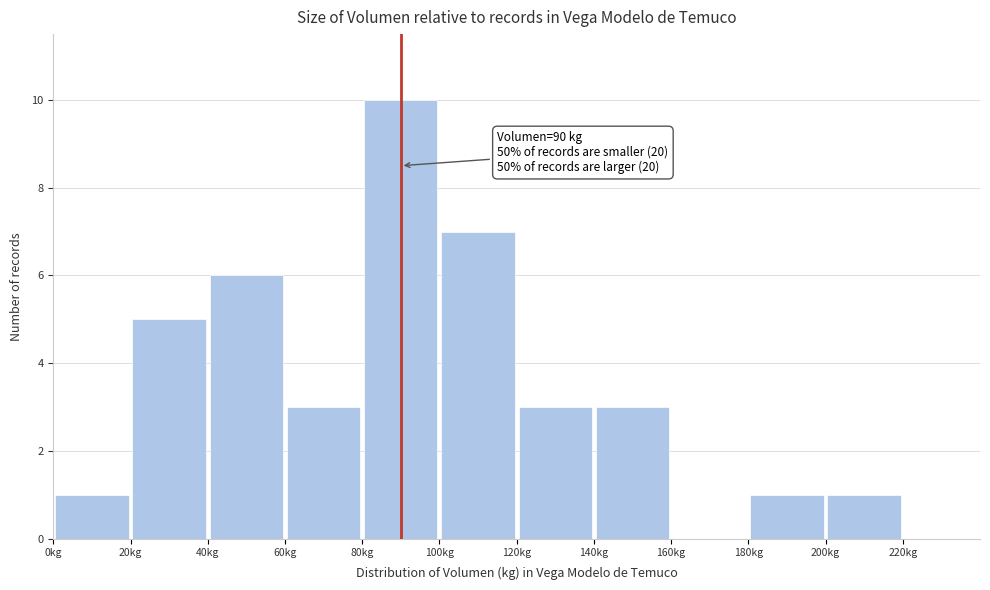

Over which range of the x-axis is the bar tallest?

80 to 100